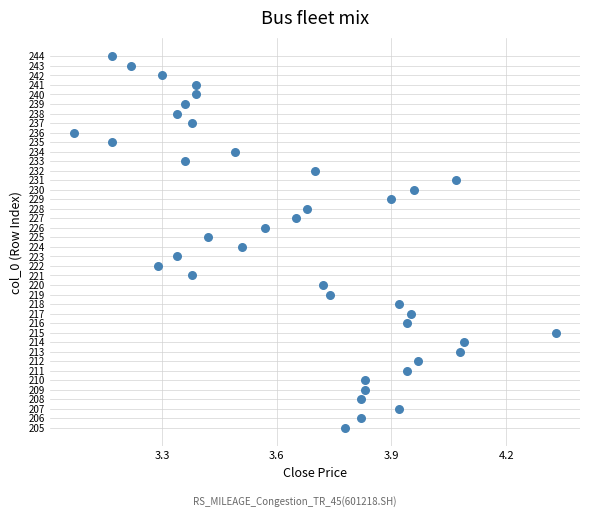

What is the range of Y values (max minus min)?

39